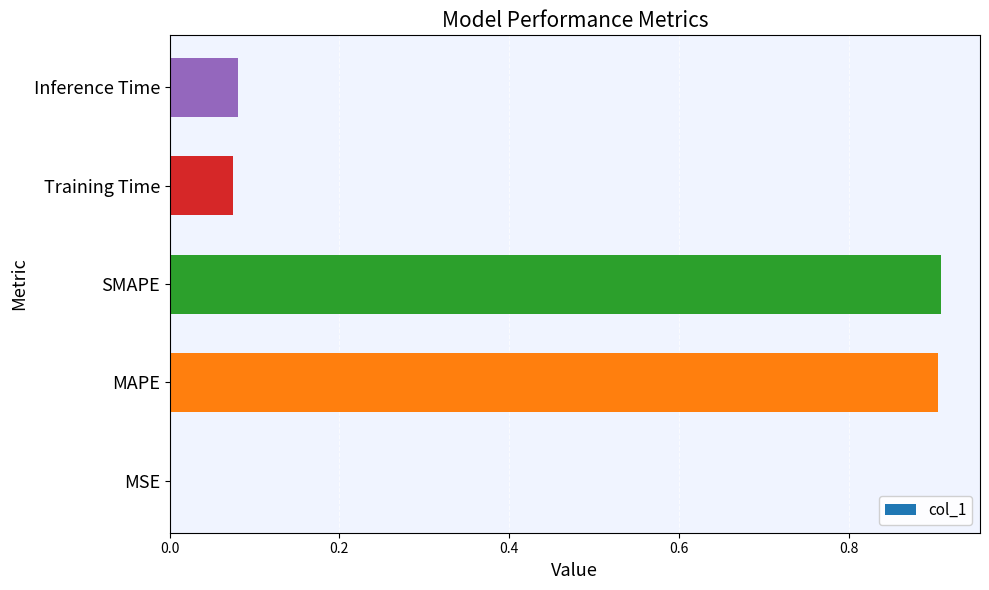

What is the approximate value at SMAPE?

0.9